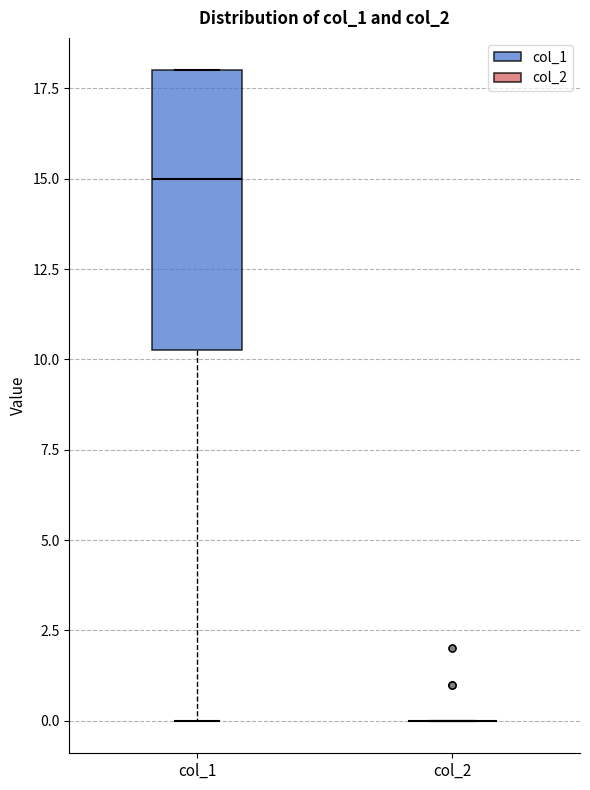

Which box is the tallest, from its lower edge to its upper edge?

col_1